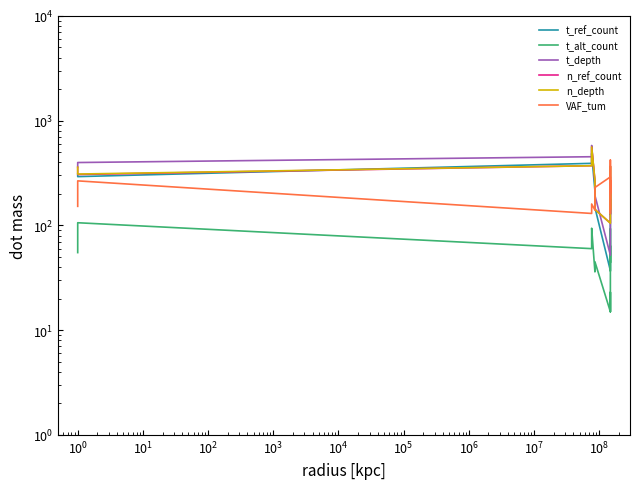

What is the average value of the t_depth series?

258